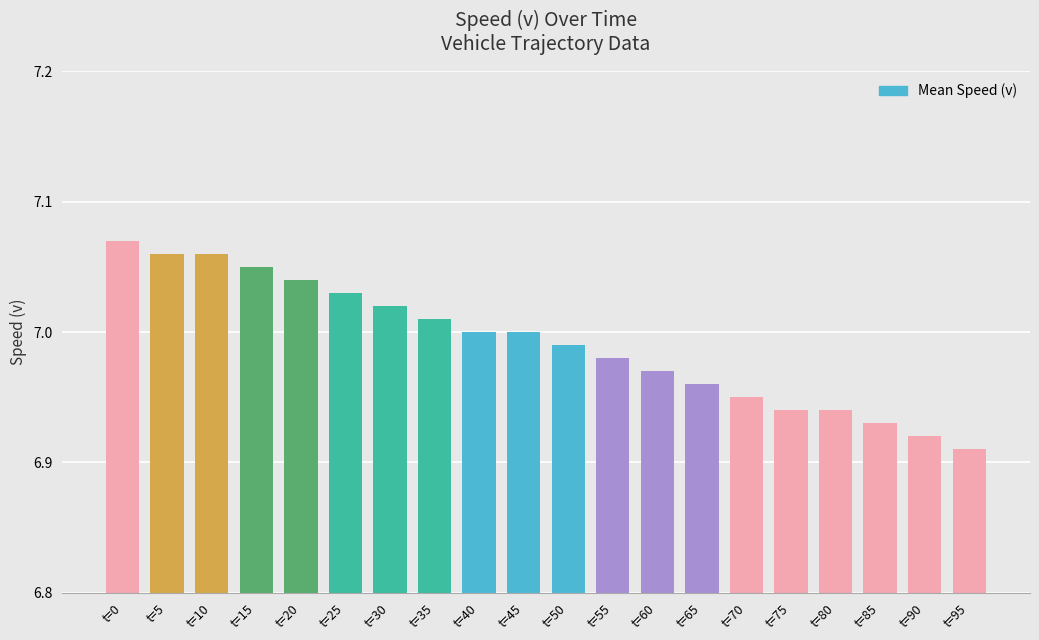

What is the sum of the values at t=85 and t=10?

14.0